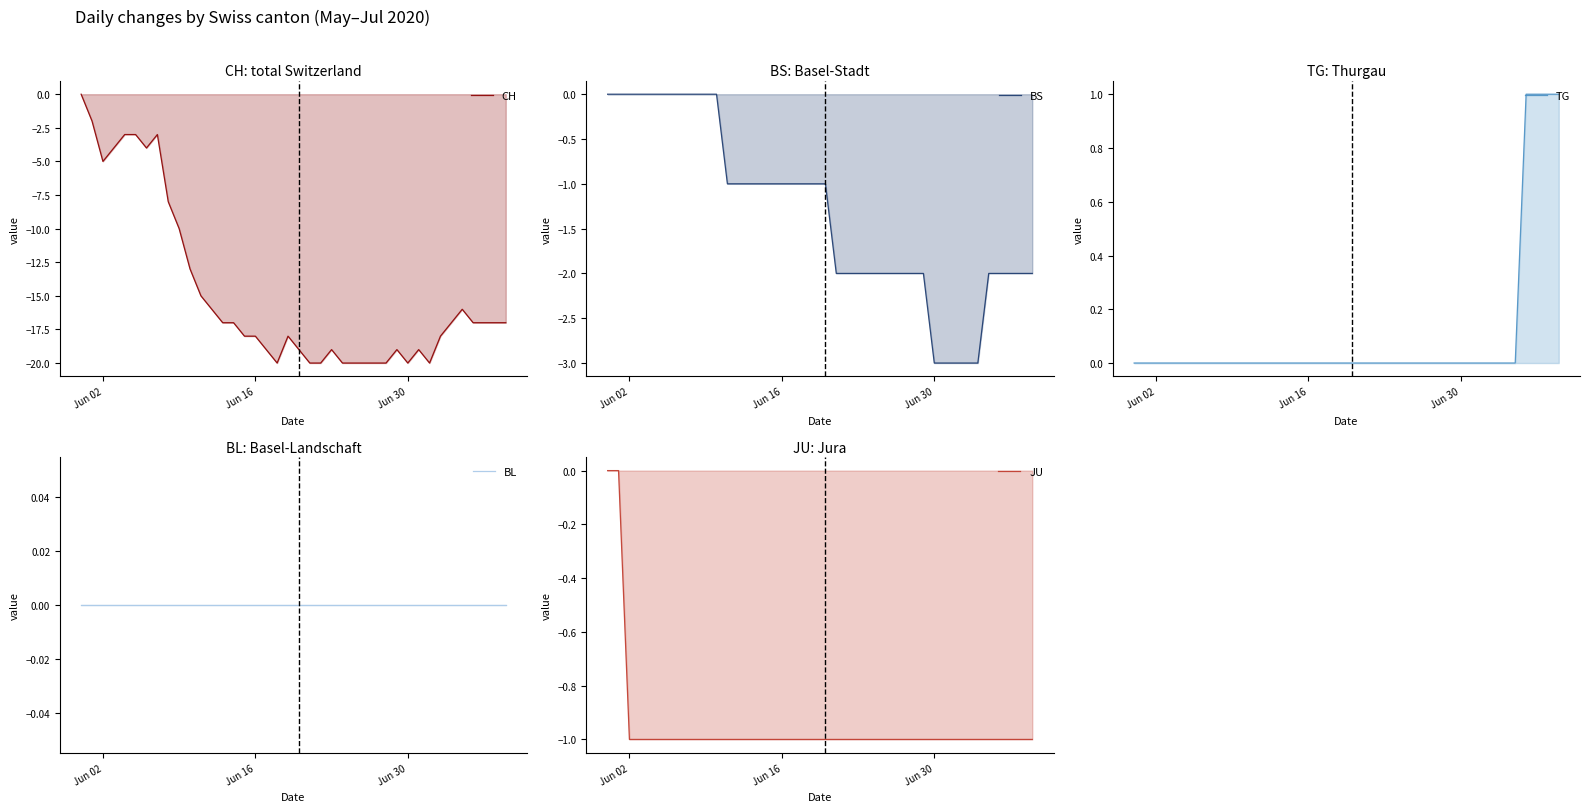

True or false: JU and BL intersect in this chart.

False